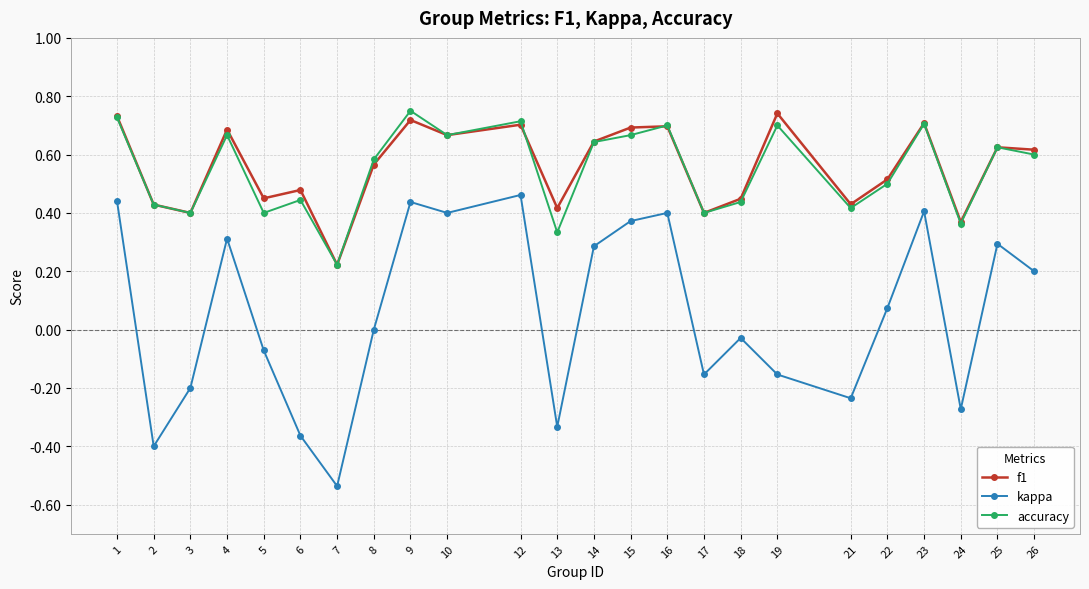

Is the value of kappa at 10 greater than the value of f1 at 7?

Yes